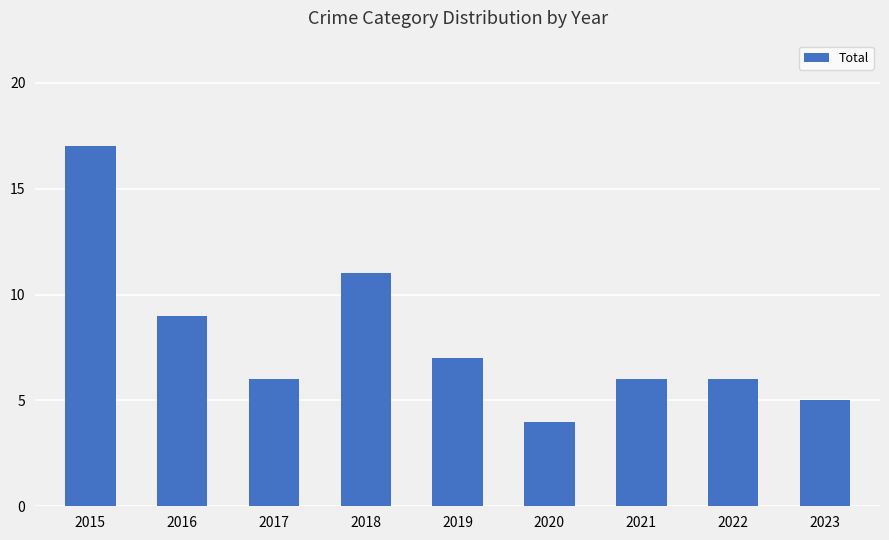

What is the difference between the maximum and minimum values?

13